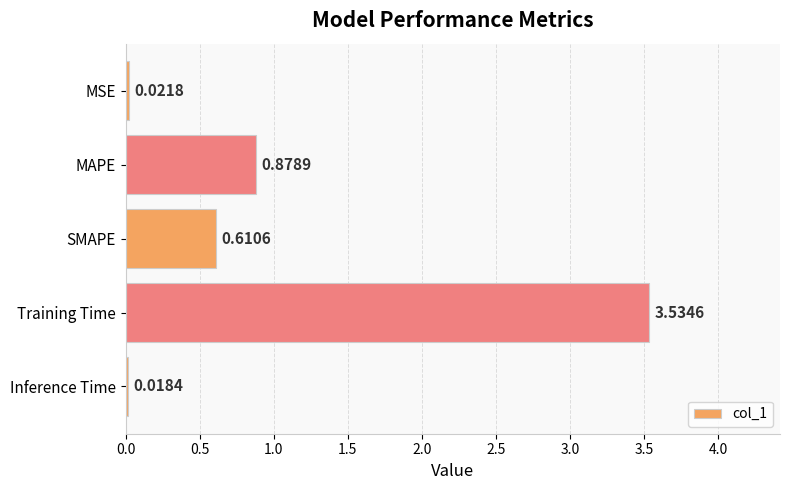

At which category does the chart reach its minimum across all series?

Inference Time